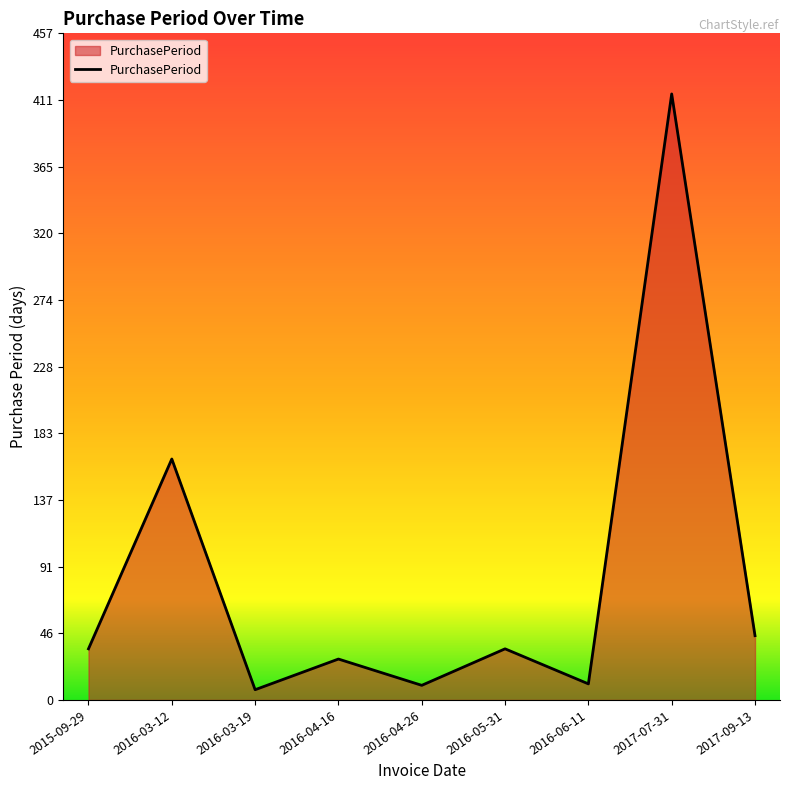

Which category has the highest value across all series?

2017-07-31